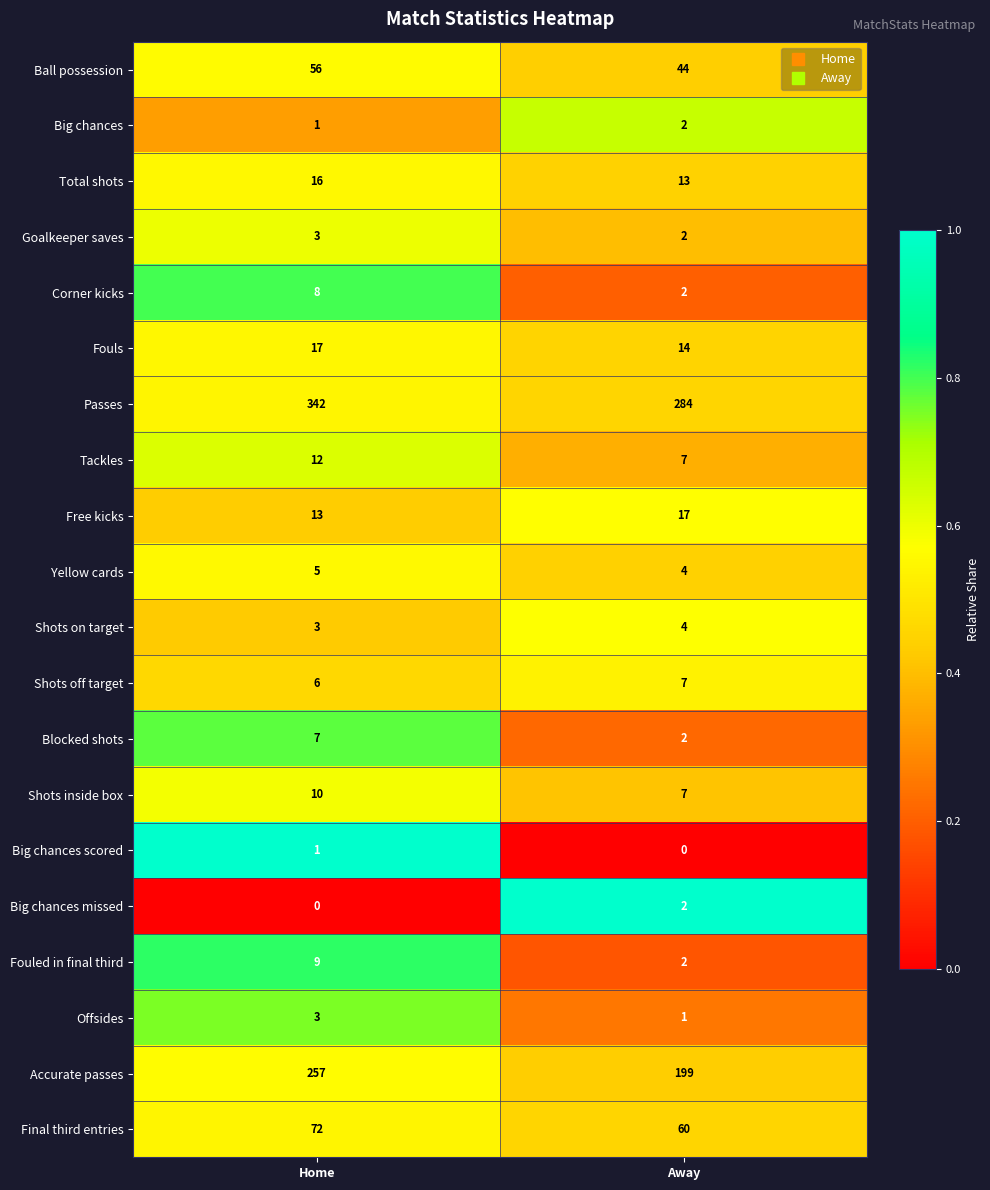

The Fouls series shows 24 at Away. True or false?

False